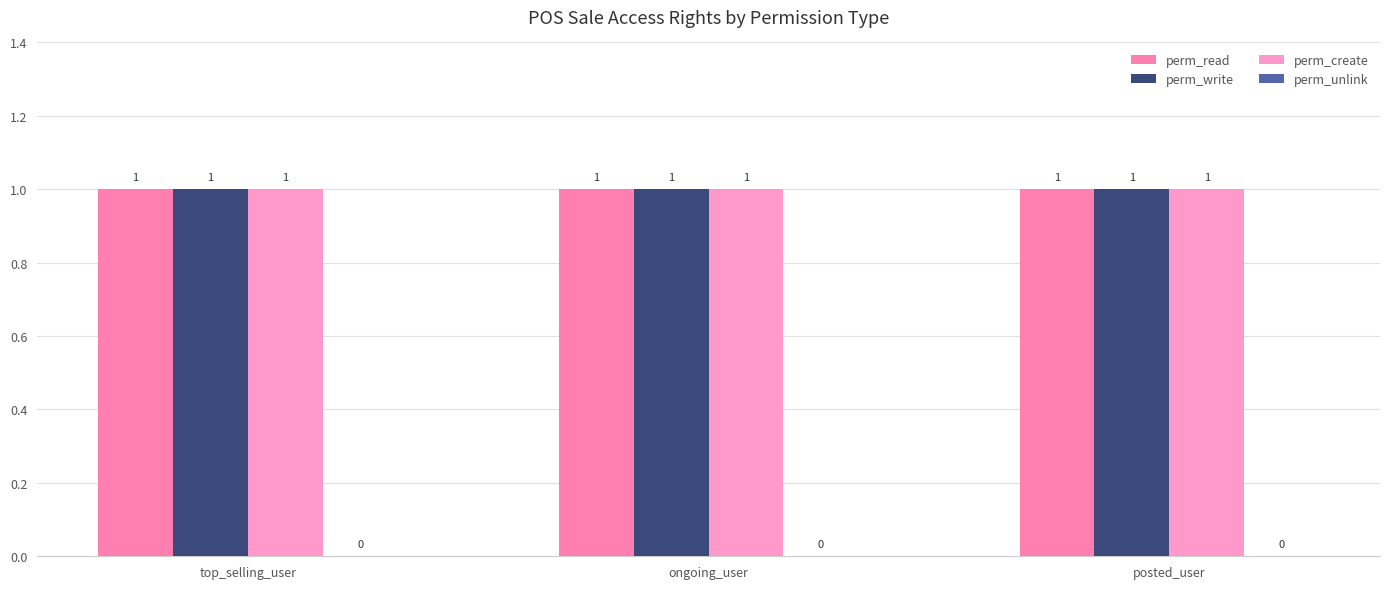

At which category is the sum across all series the highest?

top_selling_user